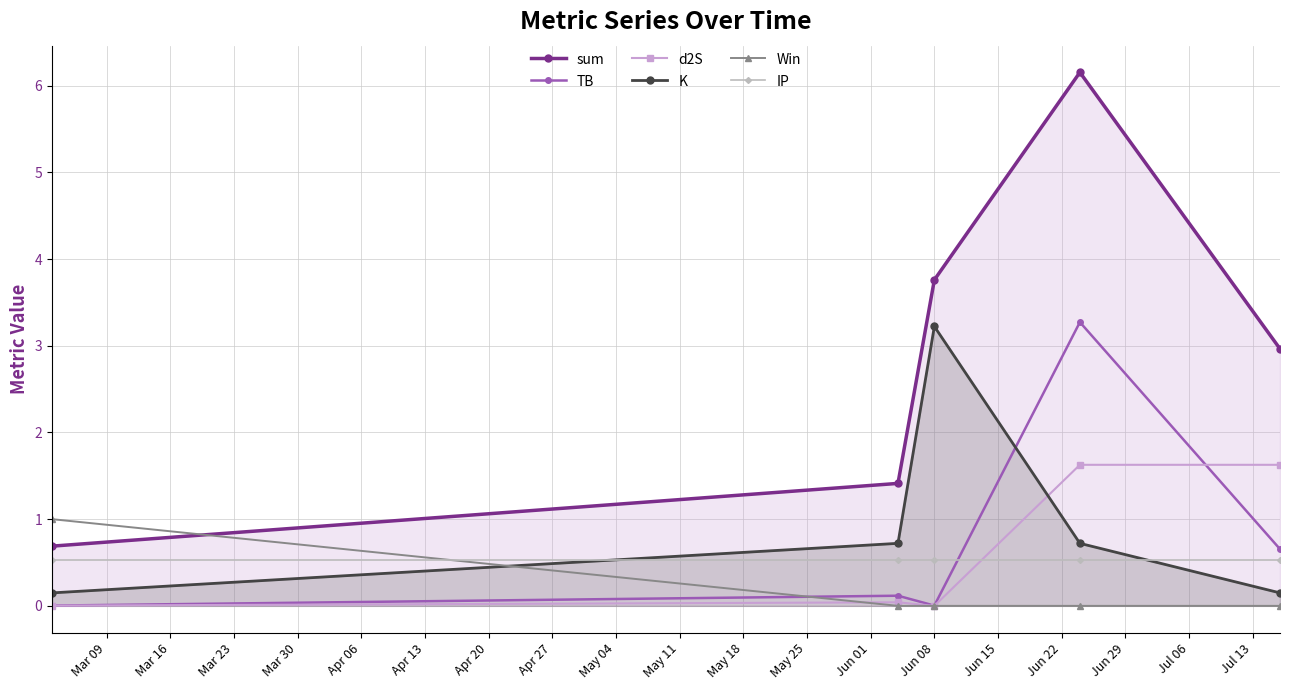

Which series has the largest total across all categories?

sum